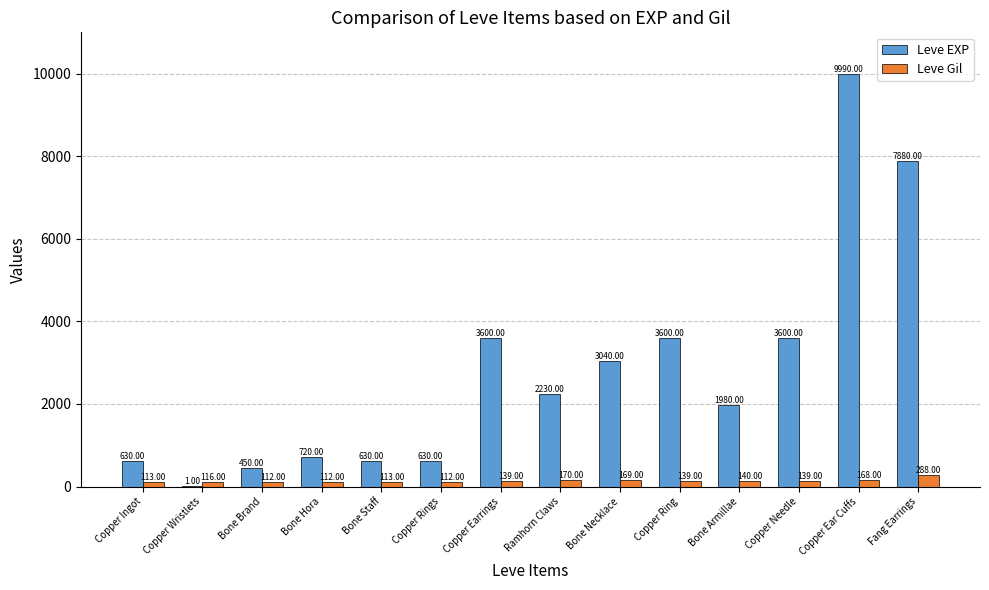

What is the sum of all Leve Gil values?

2030